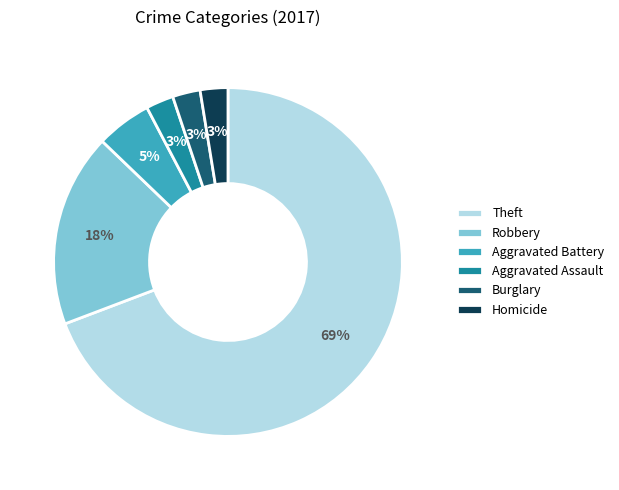

Combined, do Burglary and Theft account for over 50%?

Yes